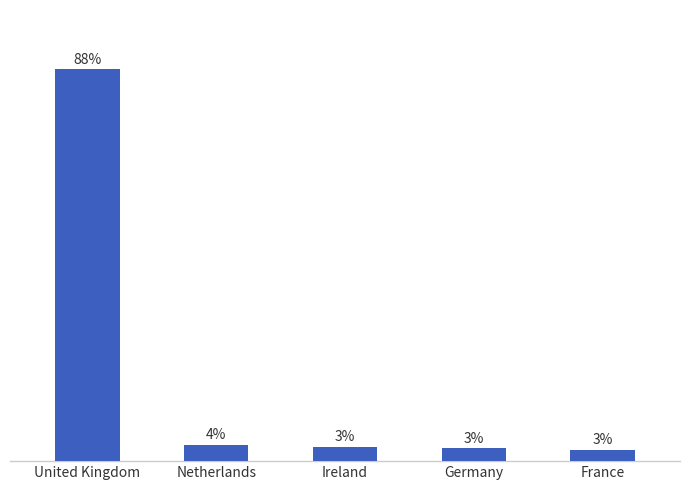

Are the bars horizontal?

No